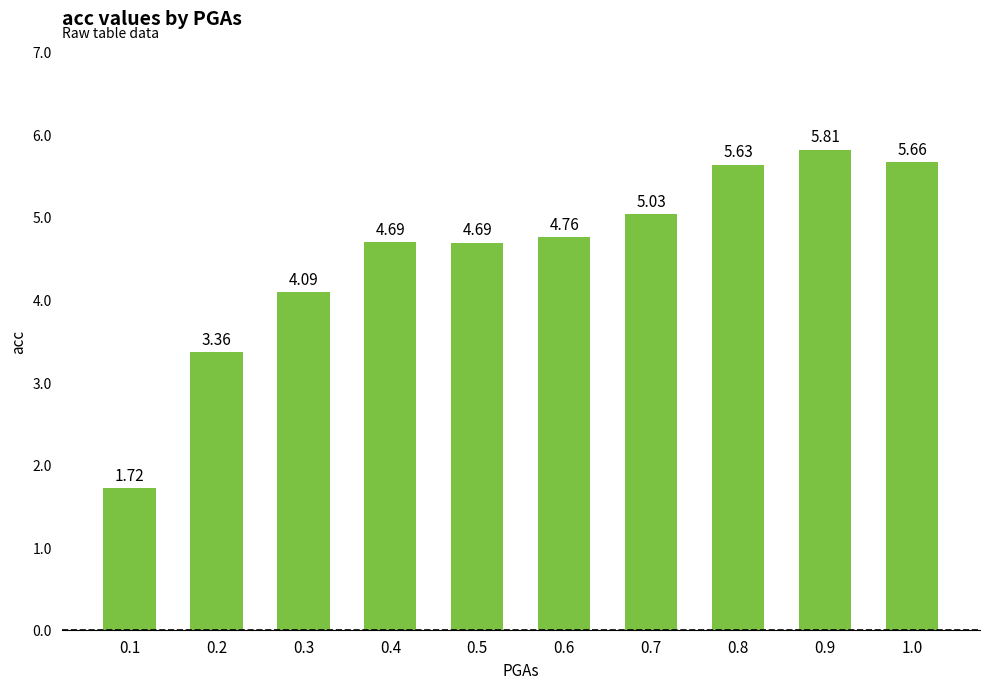

What is the ratio of the value at 0.7 to the value at 0.1?

2.9